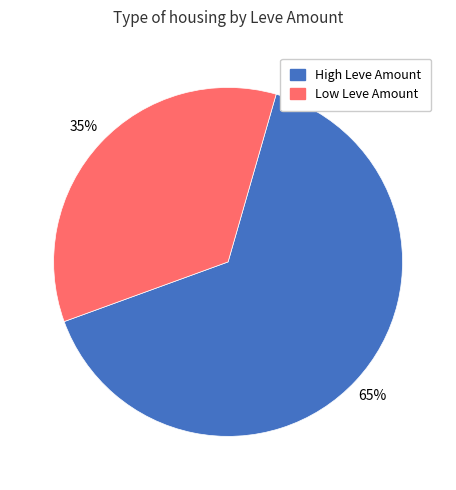

To the nearest percent, what is the difference between the largest and smallest slice percentages?

30%